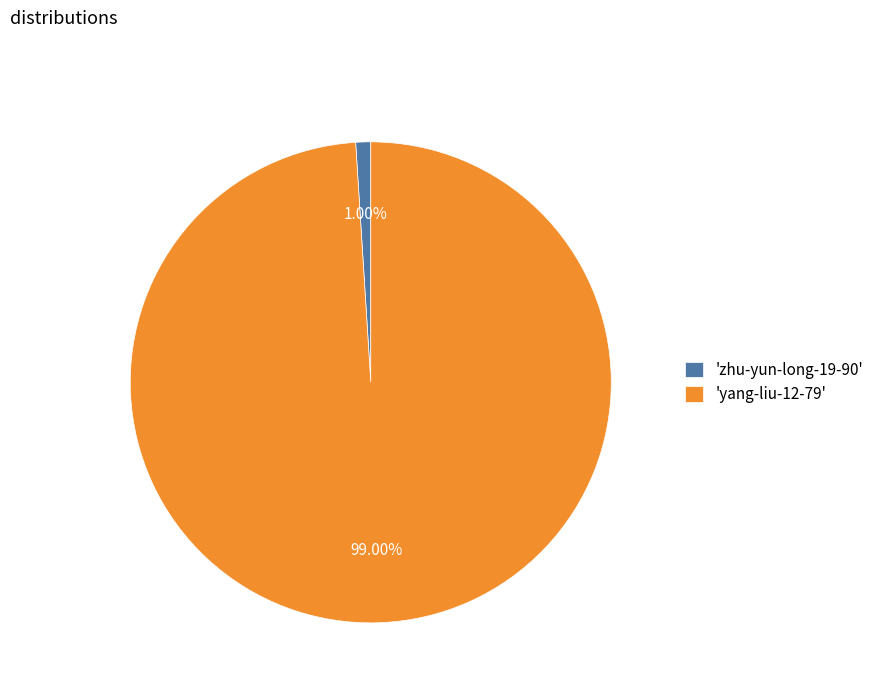

Is the sum of 'zhu-yun-long-19-90' and 'yang-liu-12-79' greater than half?

Yes